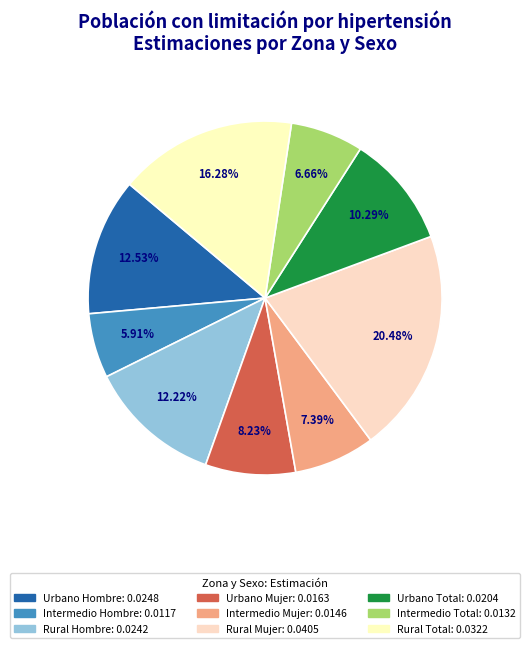

How many segments does this pie chart have?

9